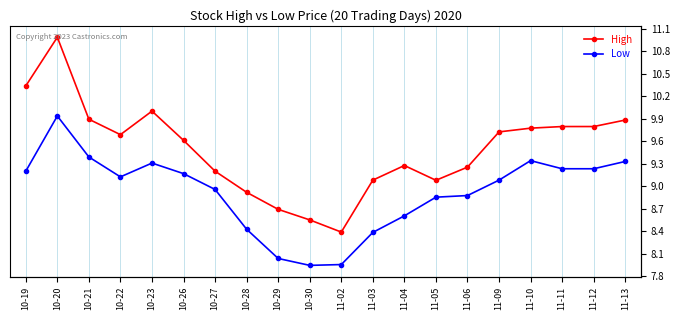

What are all the series names shown in the legend?

High, Low